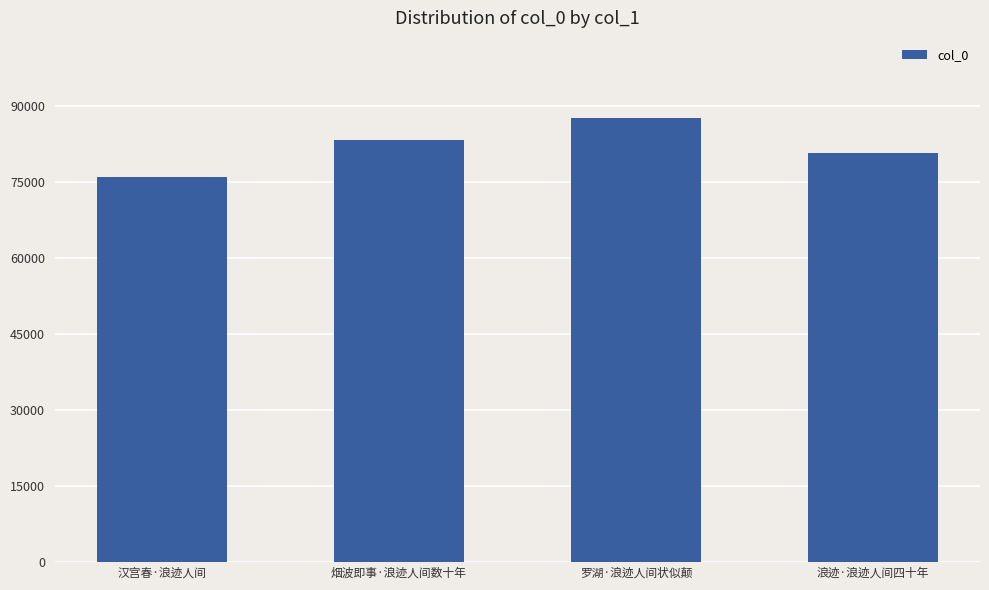

How many data points does each series have?

4